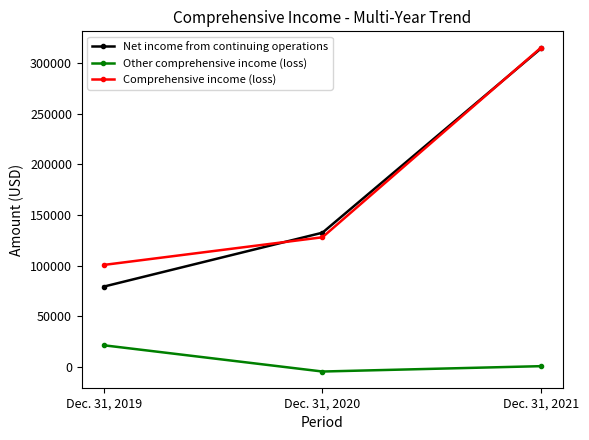

Reading left to right, list all the values displayed in this chart.

Net income from continuing operations: 79327	132578	314647
Other comprehensive income (loss): 21413	-4514	784
Comprehensive income (loss): 100740	128064	315431